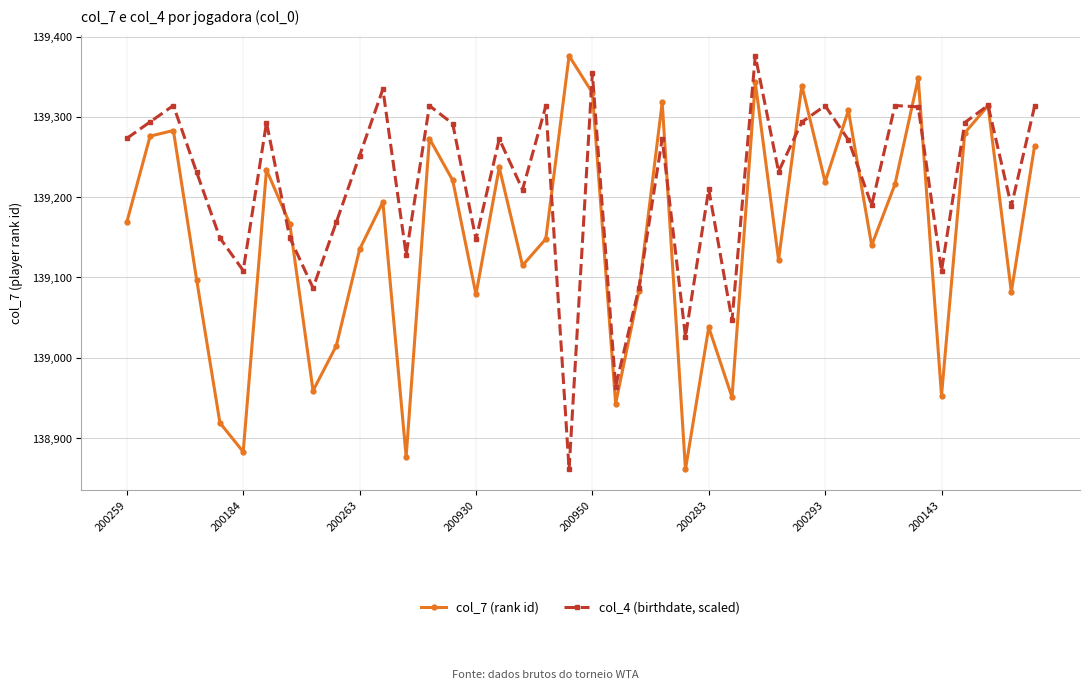

What are all the series names shown in the legend?

col_7 (rank id), col_4 (birthdate, scaled)